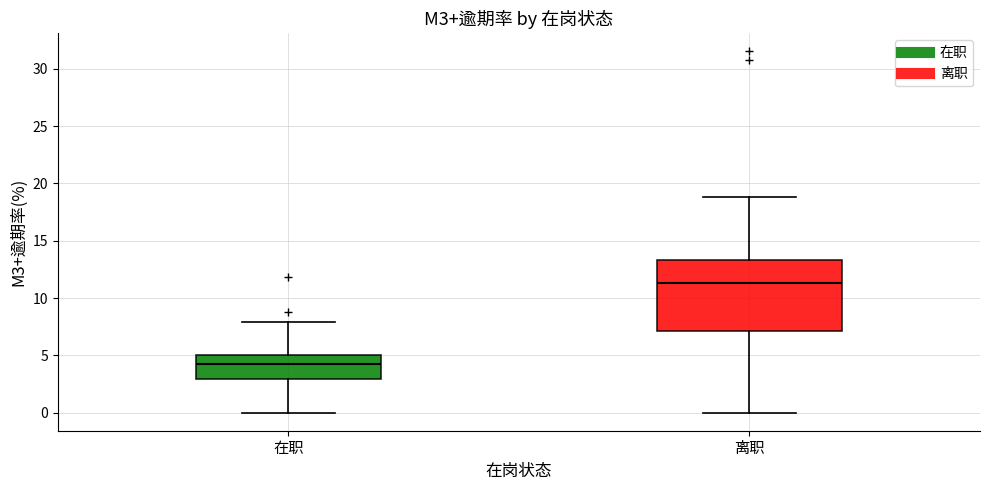

Reading left to right, transcribe this box plot: for each box, give where its median line is, the range the box spans, and where its two whiskers end, as read against the y-axis. The values are not printed on the chart, so give them approximately, as read against the axis.

在职: median 4.0, box 3.0 to 5.0, whiskers 0.0 to 8.0
离职: median 11.5, box 7.0 to 13.5, whiskers 0.0 to 19.0